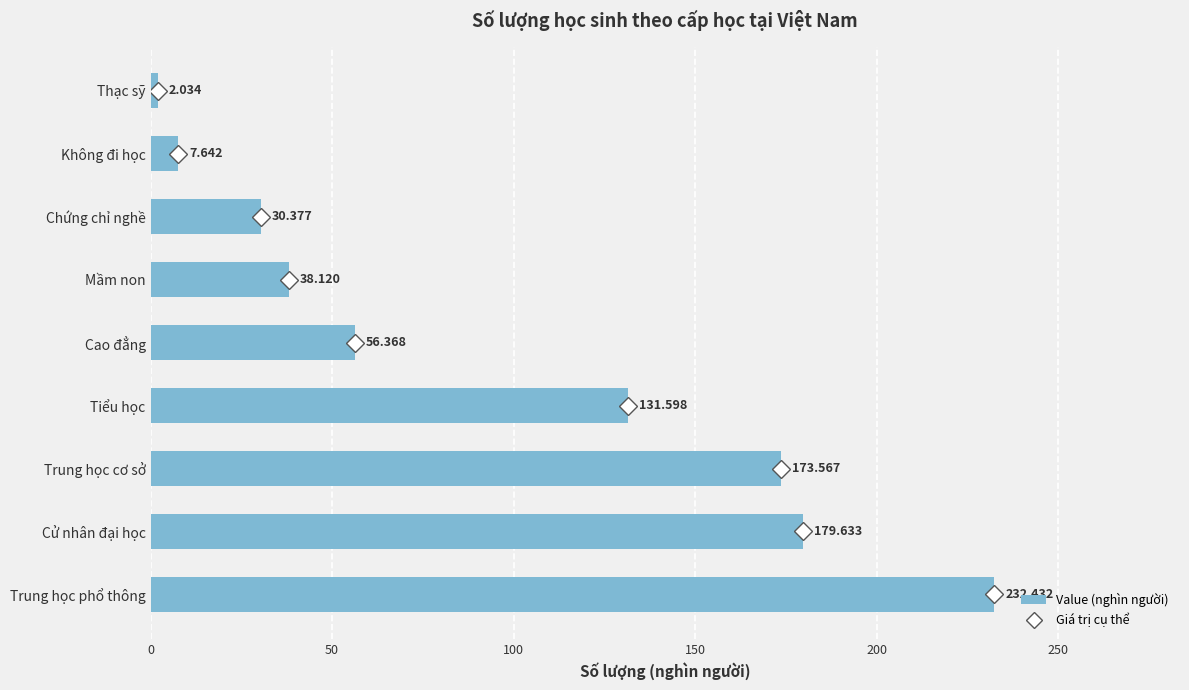

Between Không đi học and Trung học cơ sở, which is larger?

Trung học cơ sở